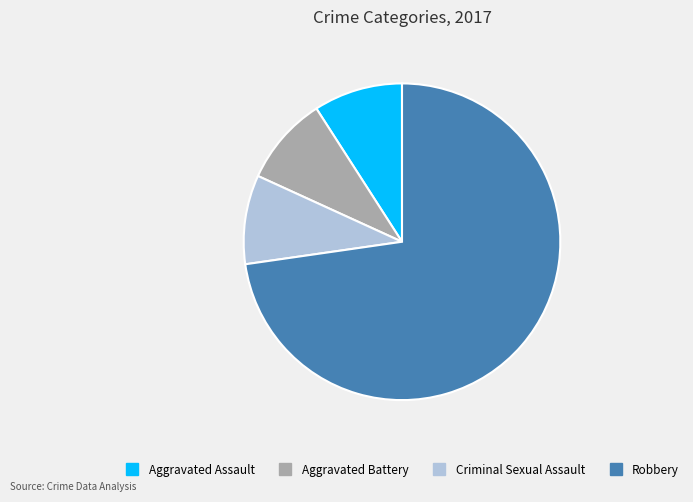

Does any single category account for the majority?

Yes